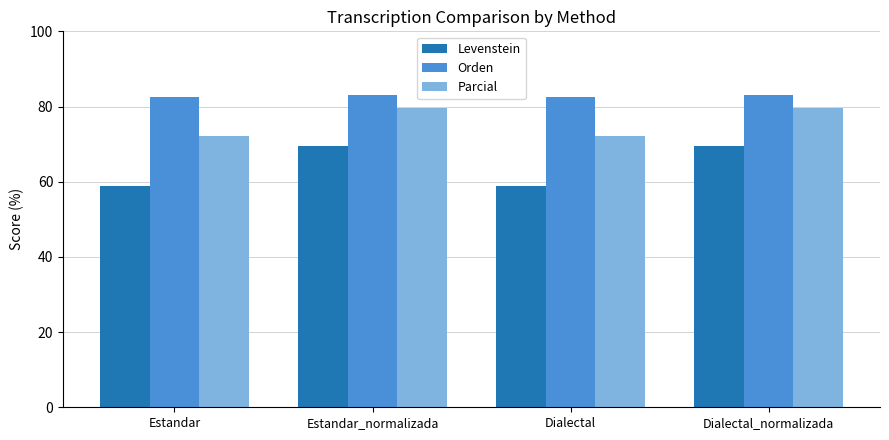

At how many categories does at least one series exceed 77?

4